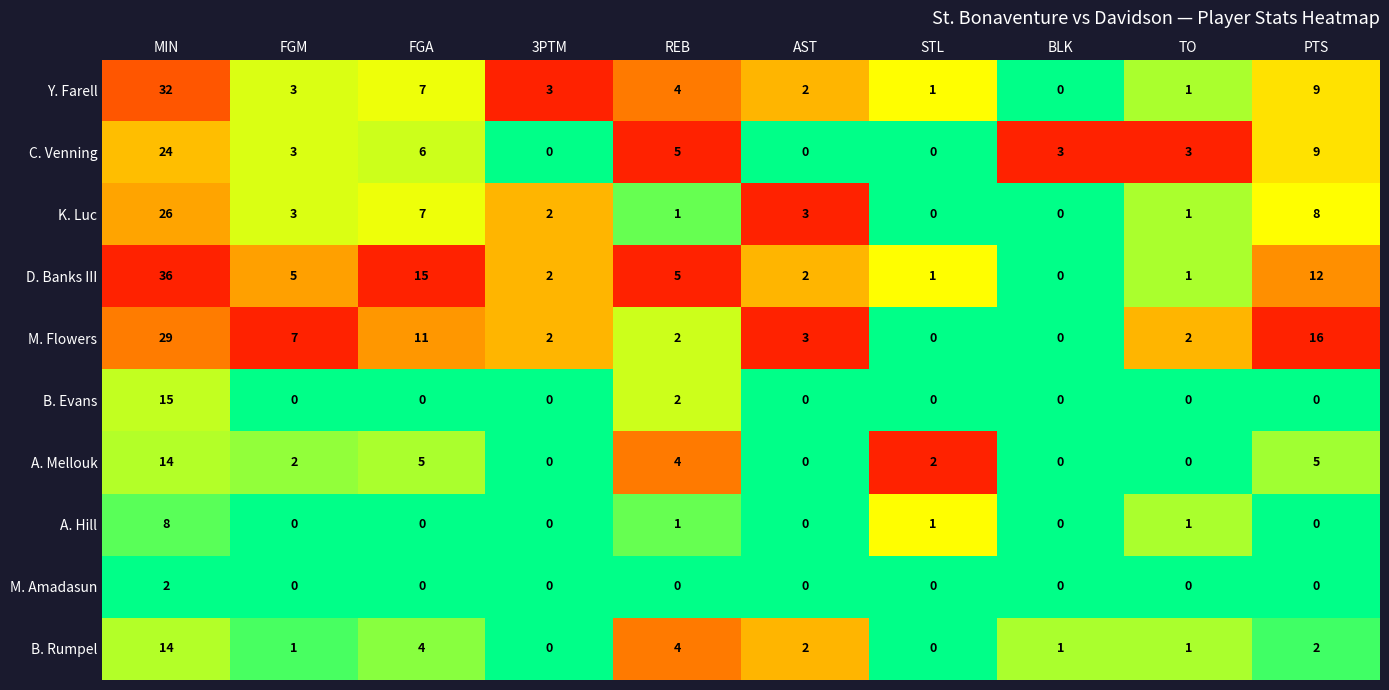

The M. Flowers series shows 0 at BLK. True or false?

True